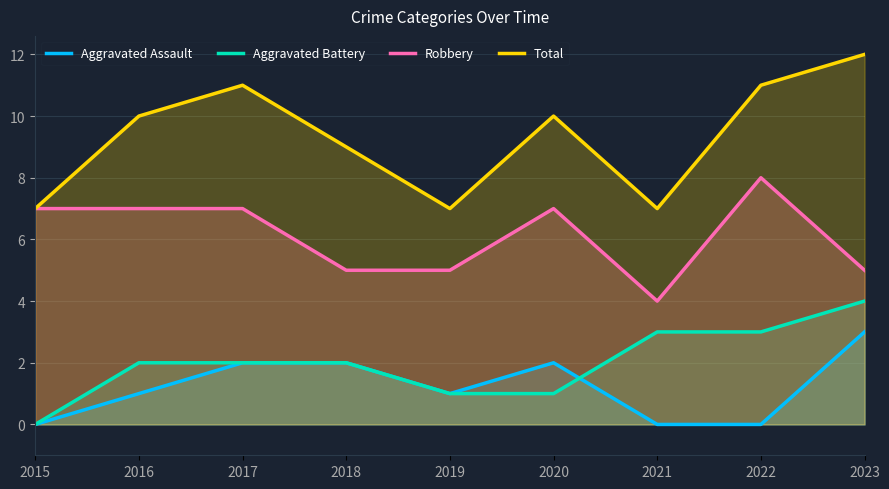

The Robbery series shows 8 at 2022. True or false?

True